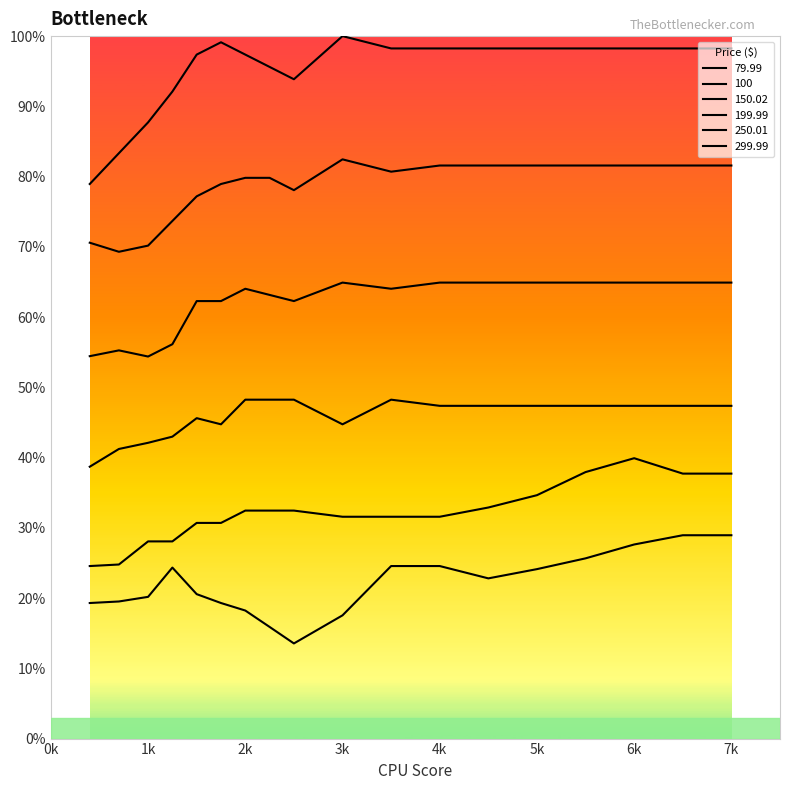

Which series has the widest spread of values?

299.99